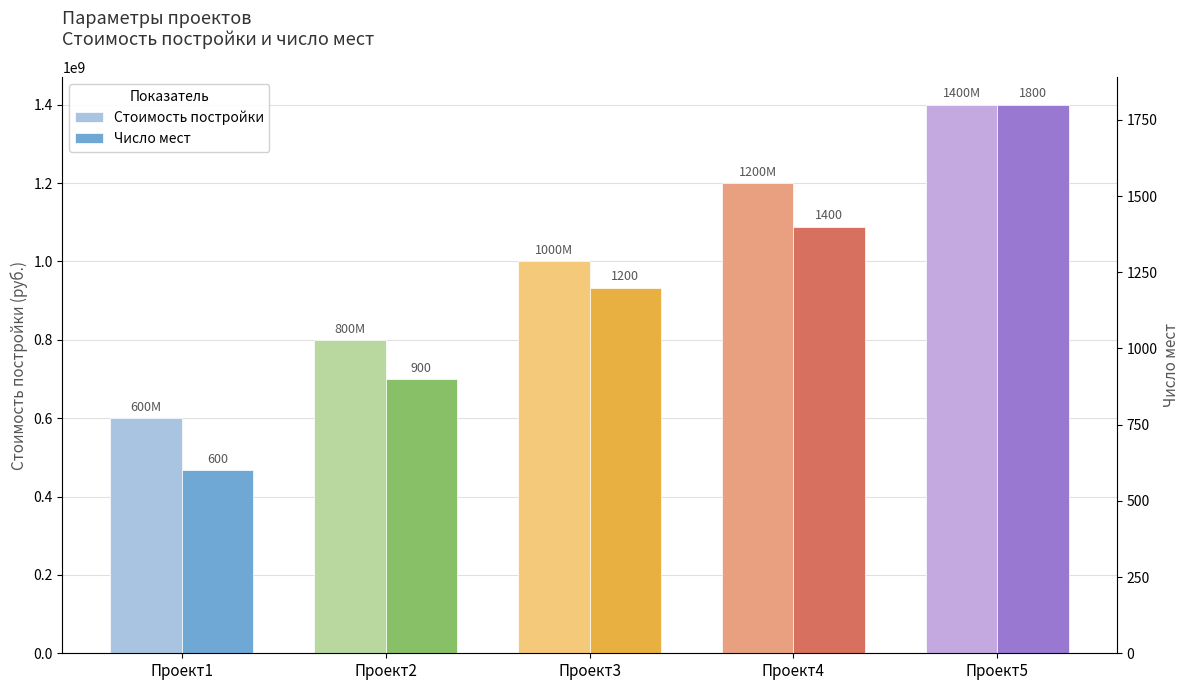

How many values in the Число мест series exceed 1200?

2